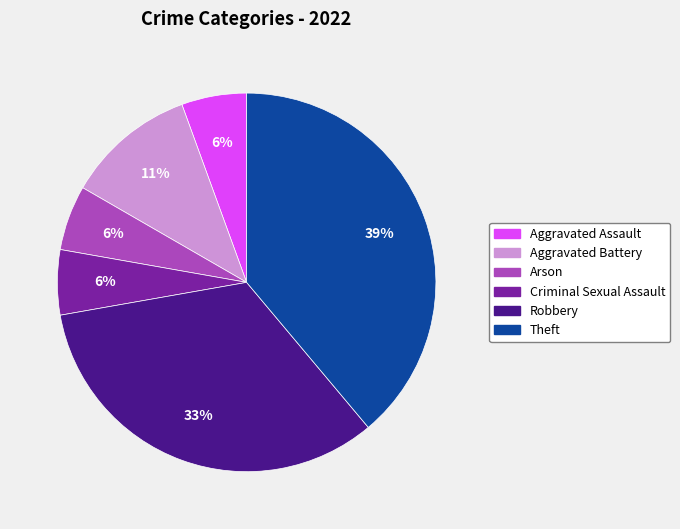

Is Aggravated Battery the majority of the pie?

No